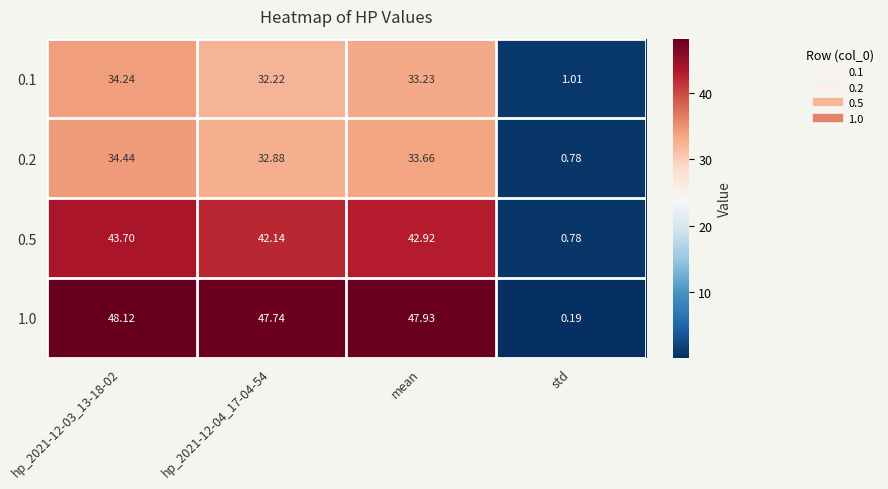

What is the total value across all series at mean?

157.7